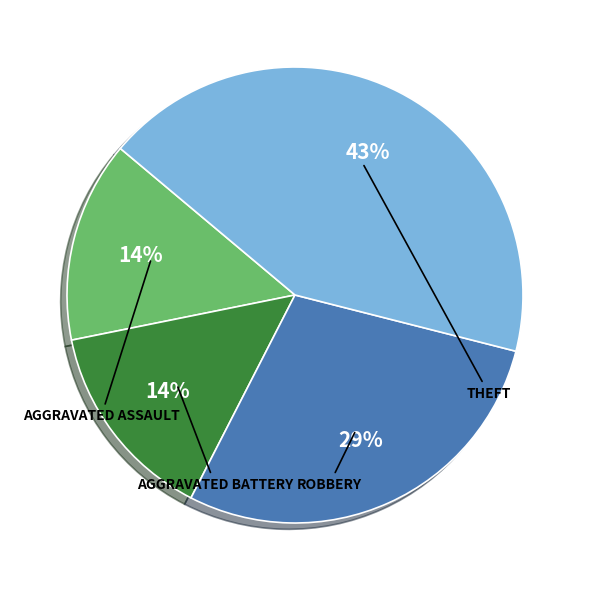

Does any single category account for the majority?

No